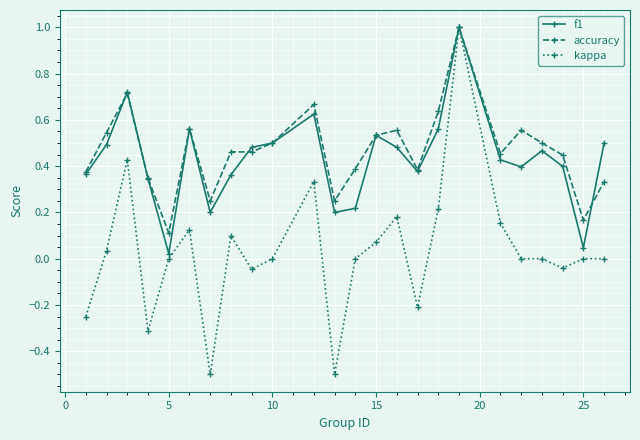

Which series has the largest range (max minus min)?

kappa